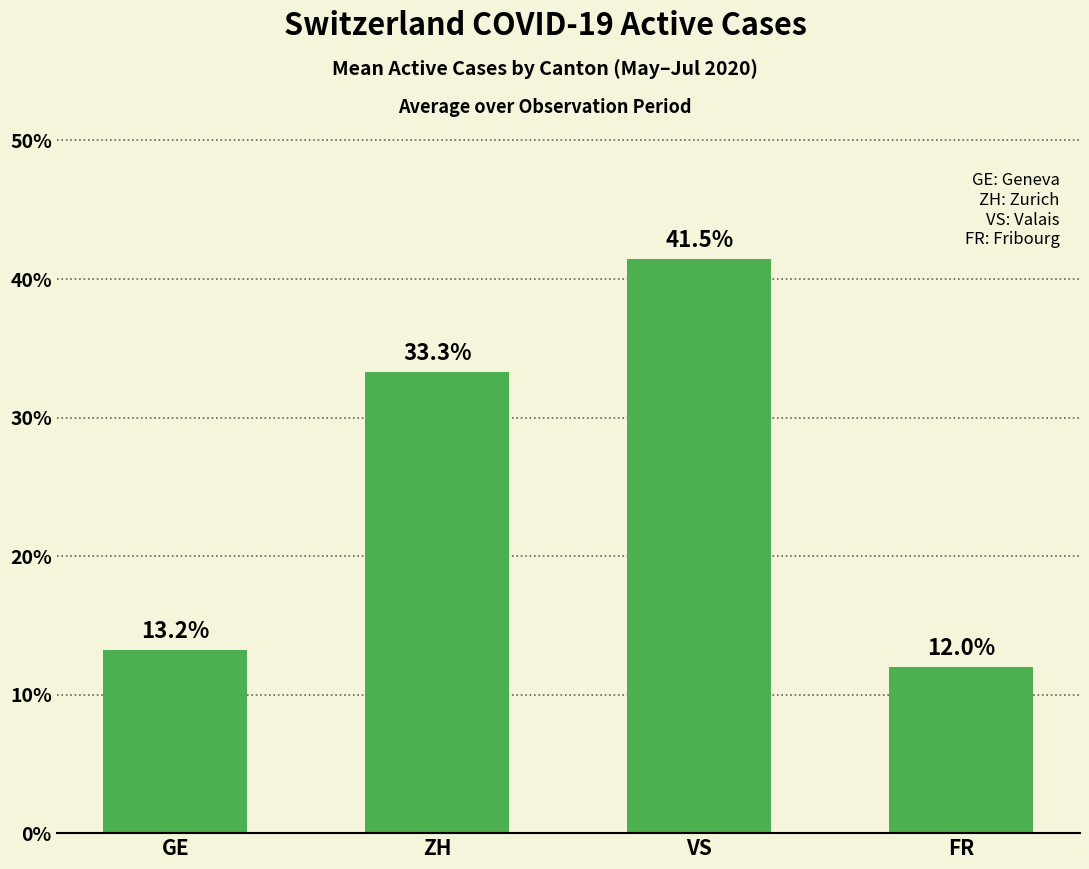

What is the label of the 1st bar from the left?

GE